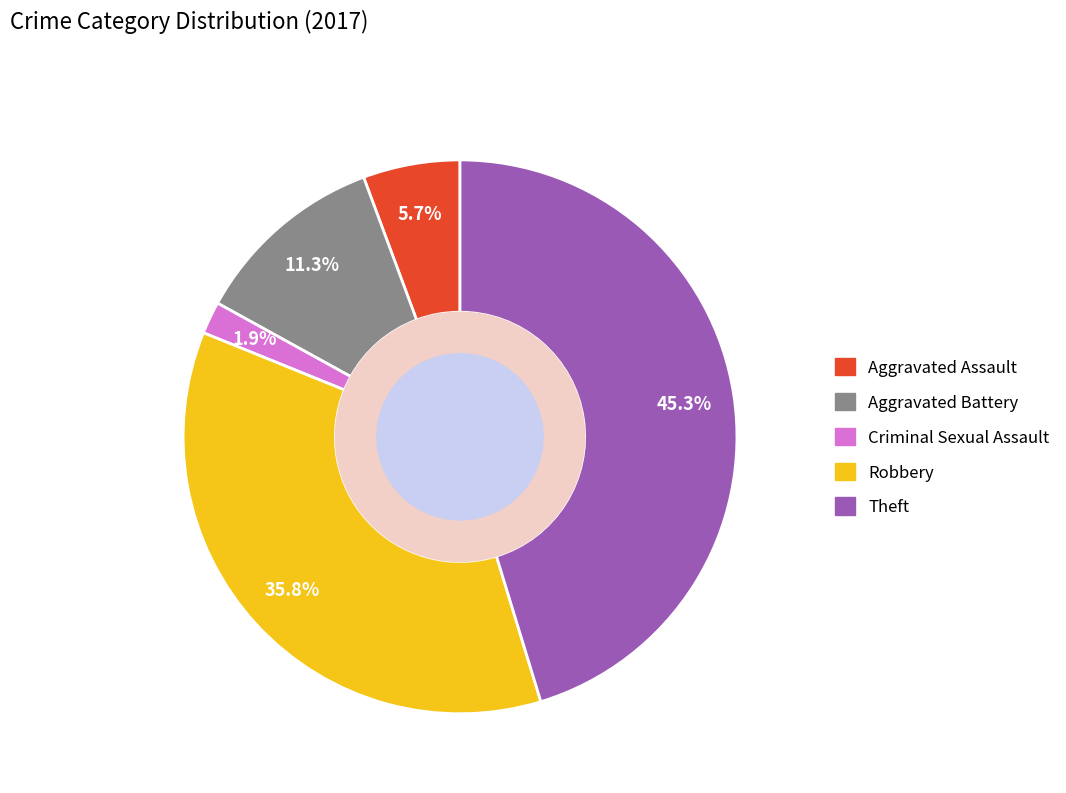

Is there any slice that represents more than half of the pie?

No